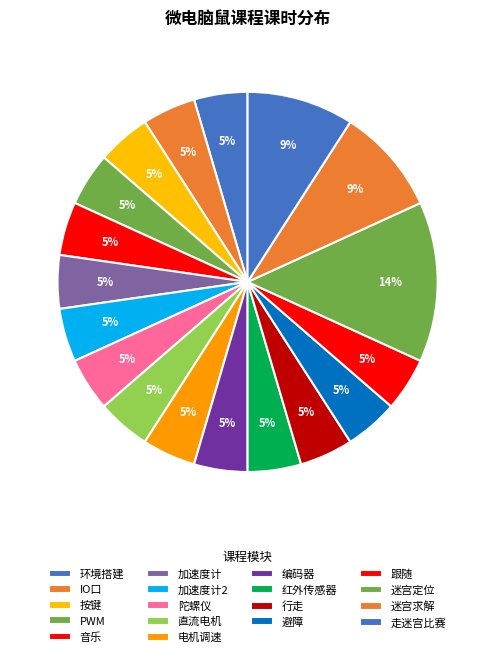

To the nearest percent, what is the average slice percentage?

6%